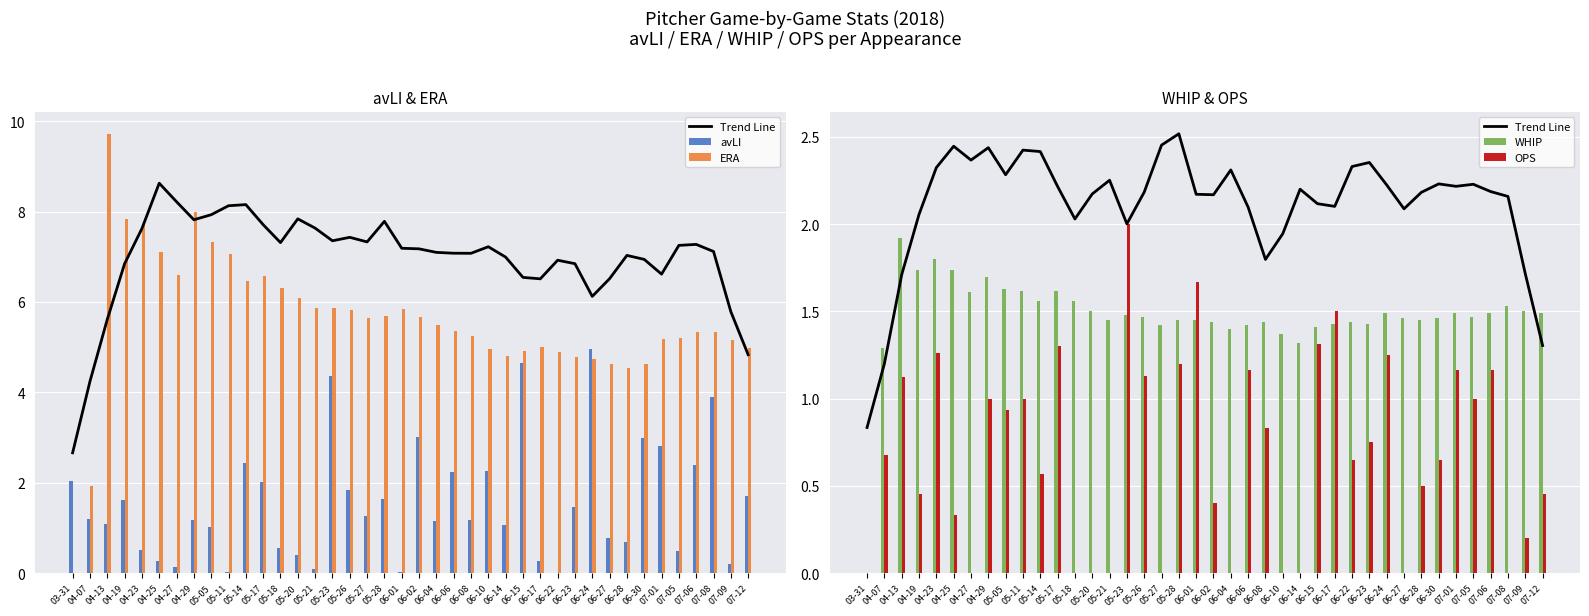

Is the value of WHIP at 04-19 greater than the value of Trend Line at 06-06?

No